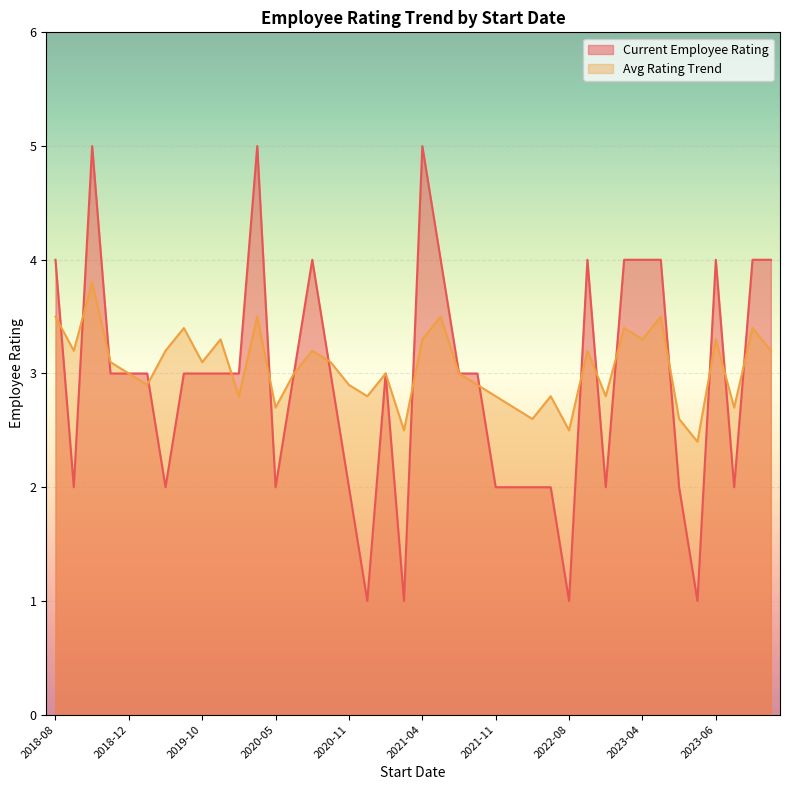

Which has a higher value, 2020-09 or 2021-08?

2021-08